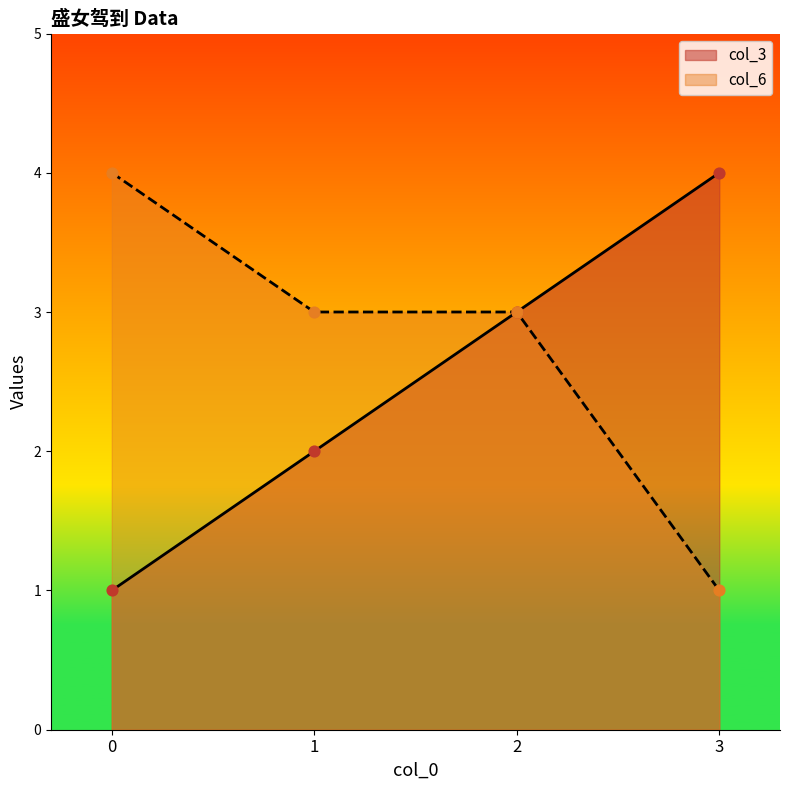

What are all the series names shown in the legend?

col_3, col_6